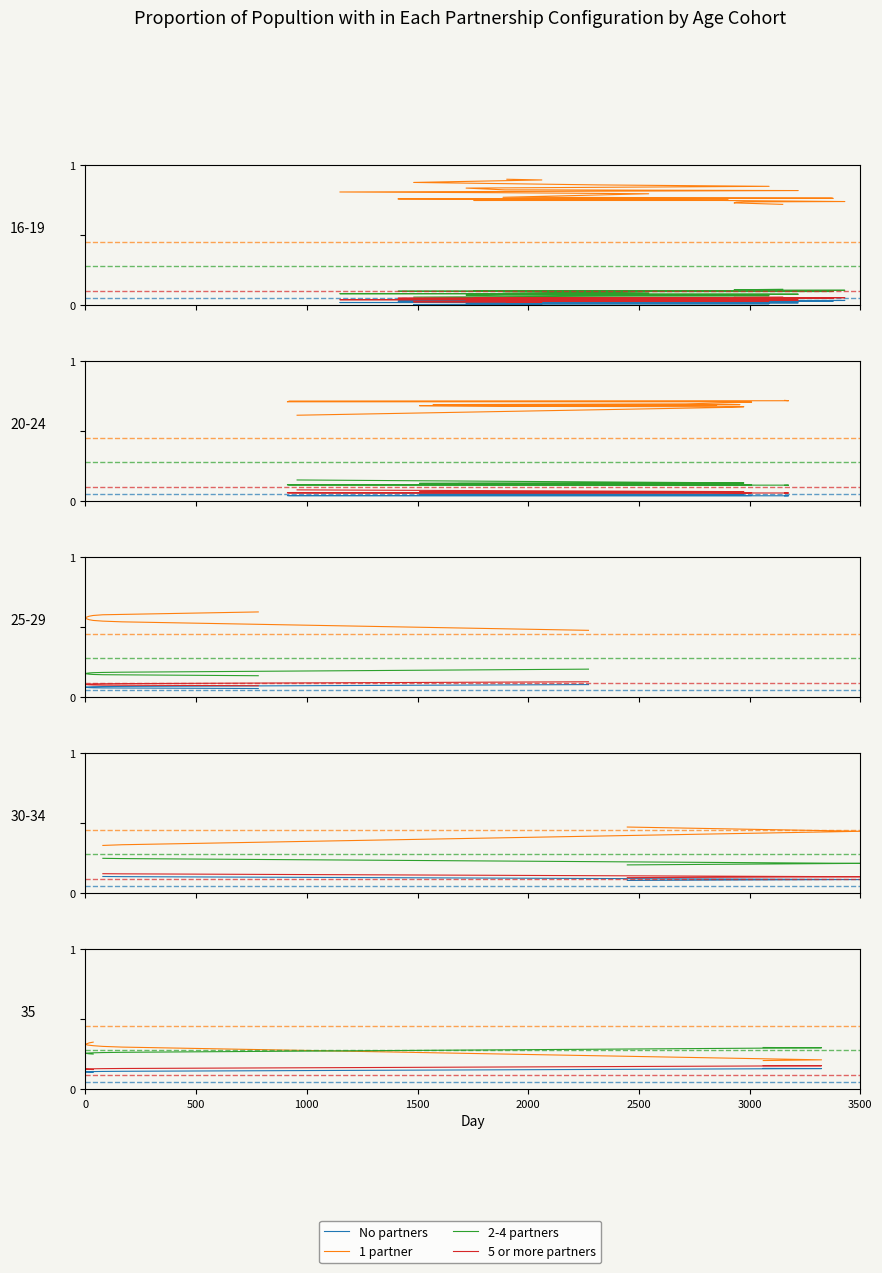

True or false: 2-4 partners has a value of 0.4 at 3000.

False